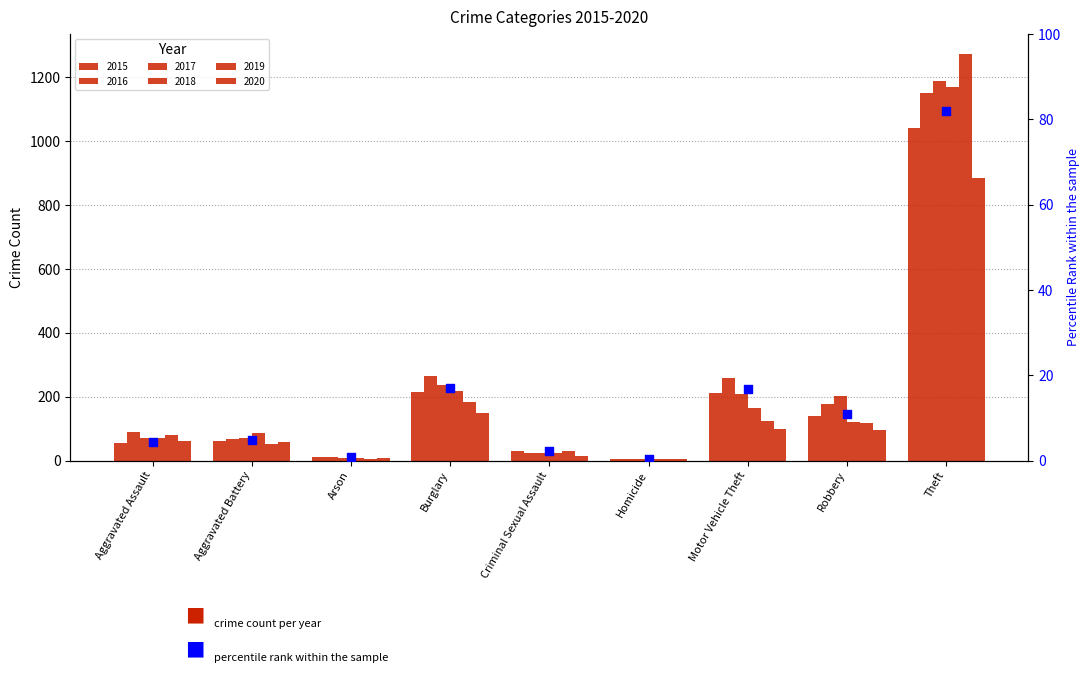

What is the change in value from Homicide to Robbery?

+10.5